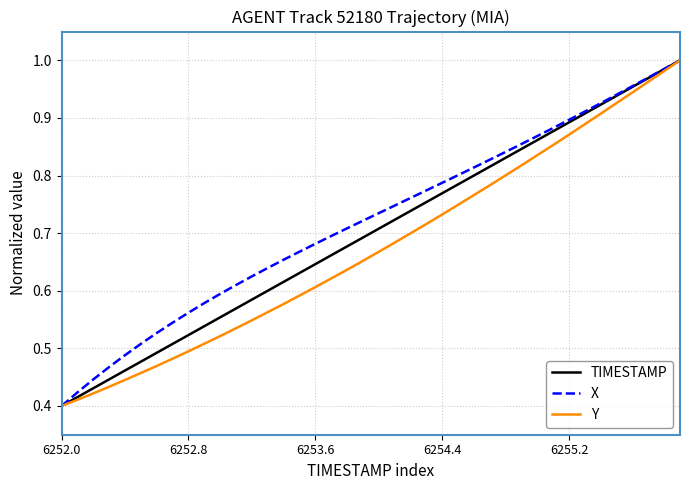

Does the chart have visible grid lines?

Yes